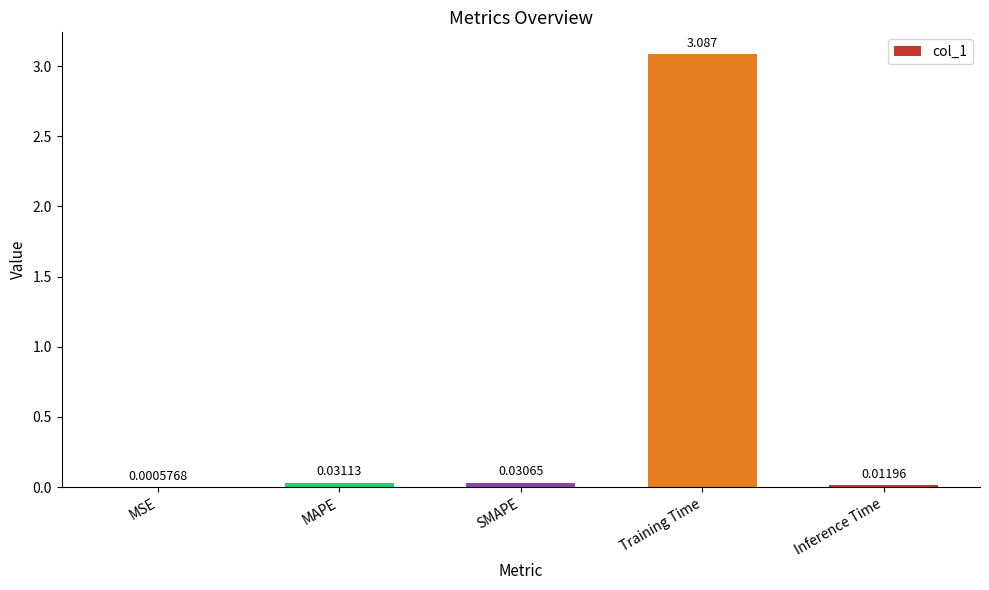

Which label corresponds to the largest value in the chart?

Training Time